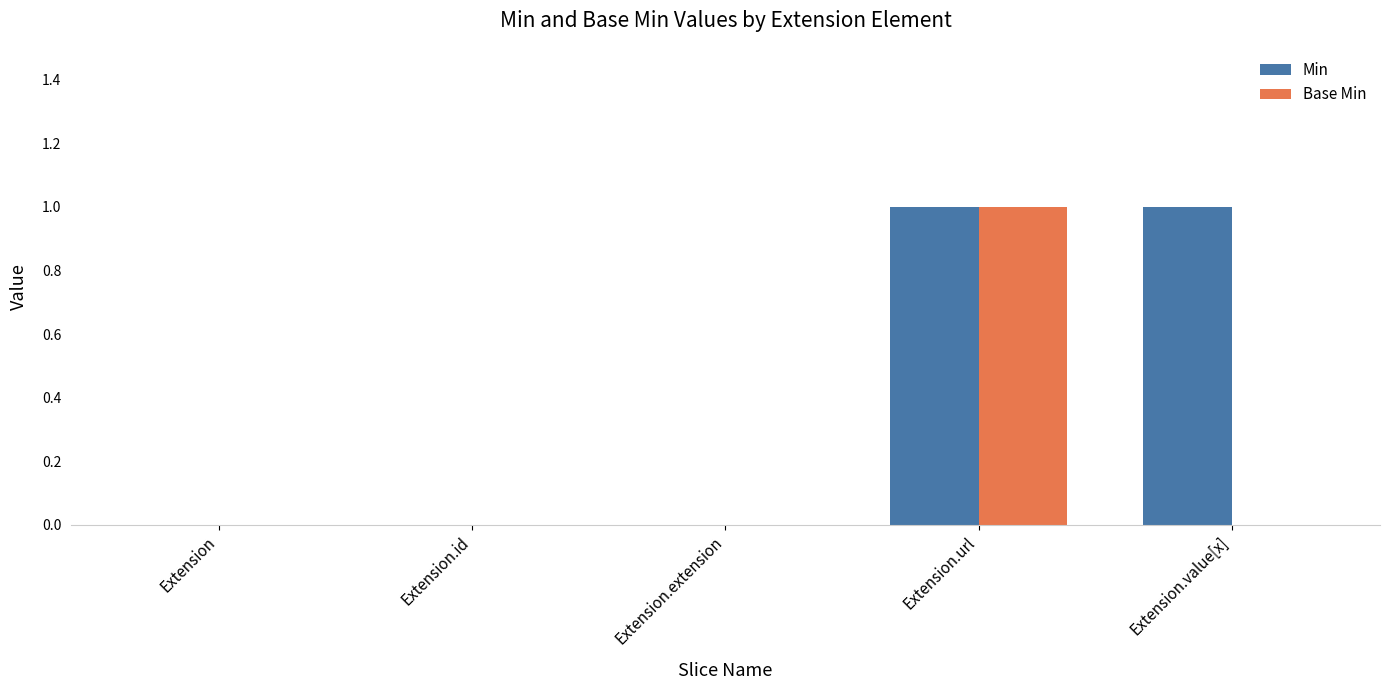

Is the value of Base Min at Extension.url greater than the value of Min at Extension?

Yes